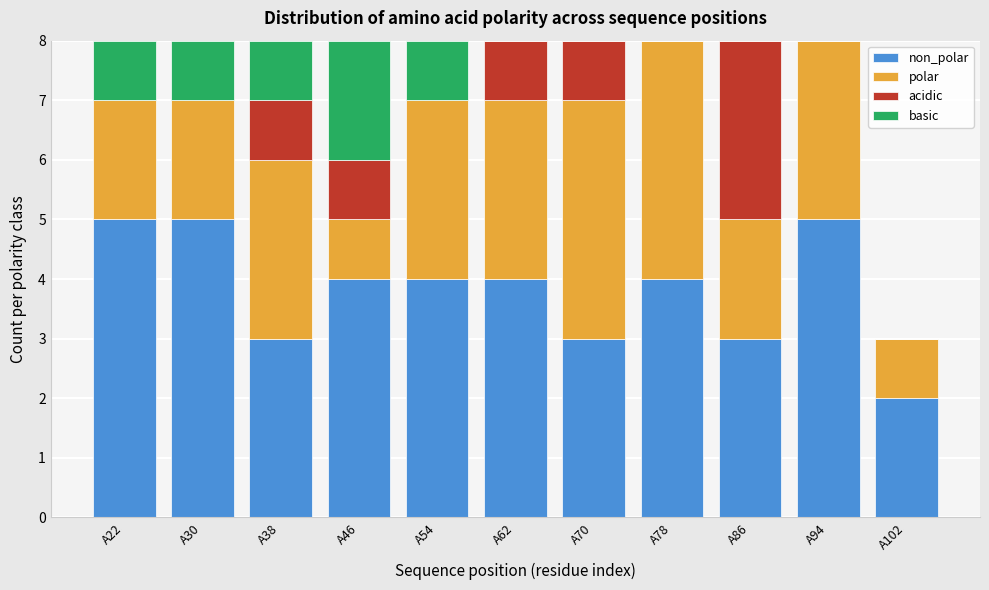

Are the bars grouped side by side (vs. stacked)?

No